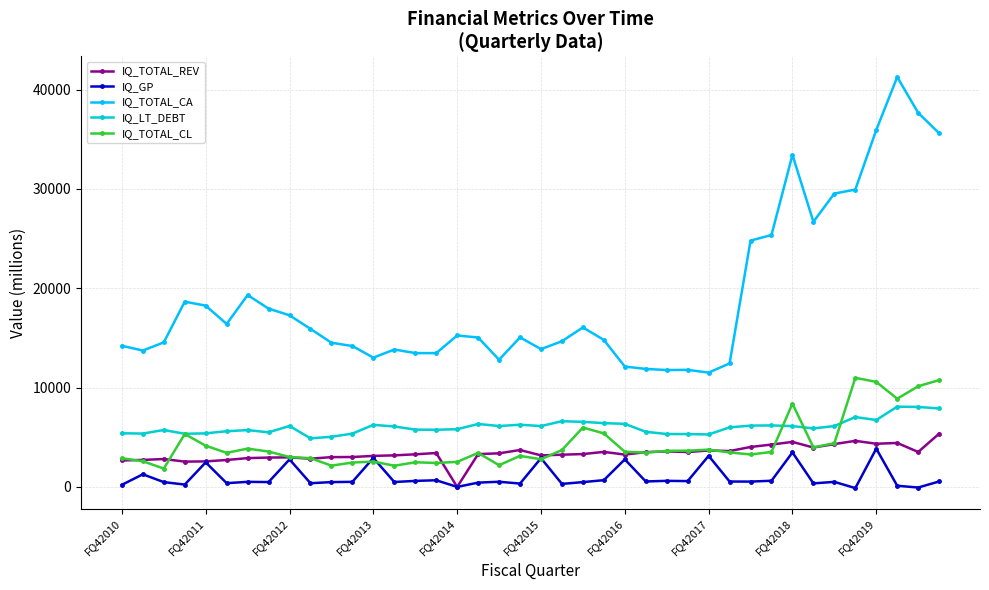

In IQ_TOTAL_CL, how many points are lower than both neighbors (excluding endpoints)?

11